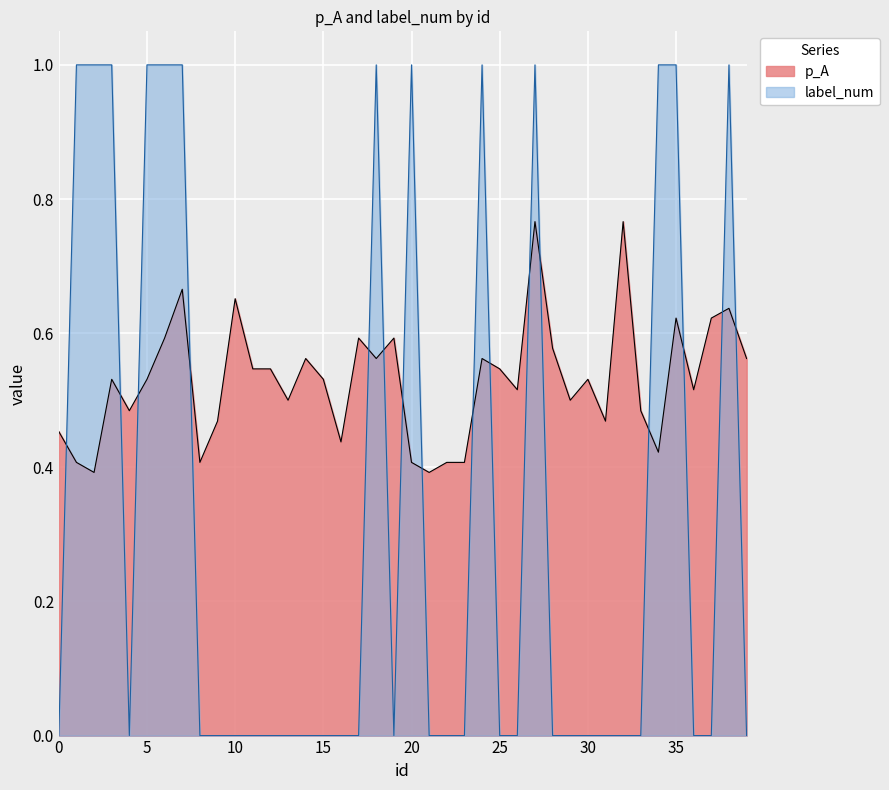

Rank the series by their average value, from highest to lowest.

p_A, label_num